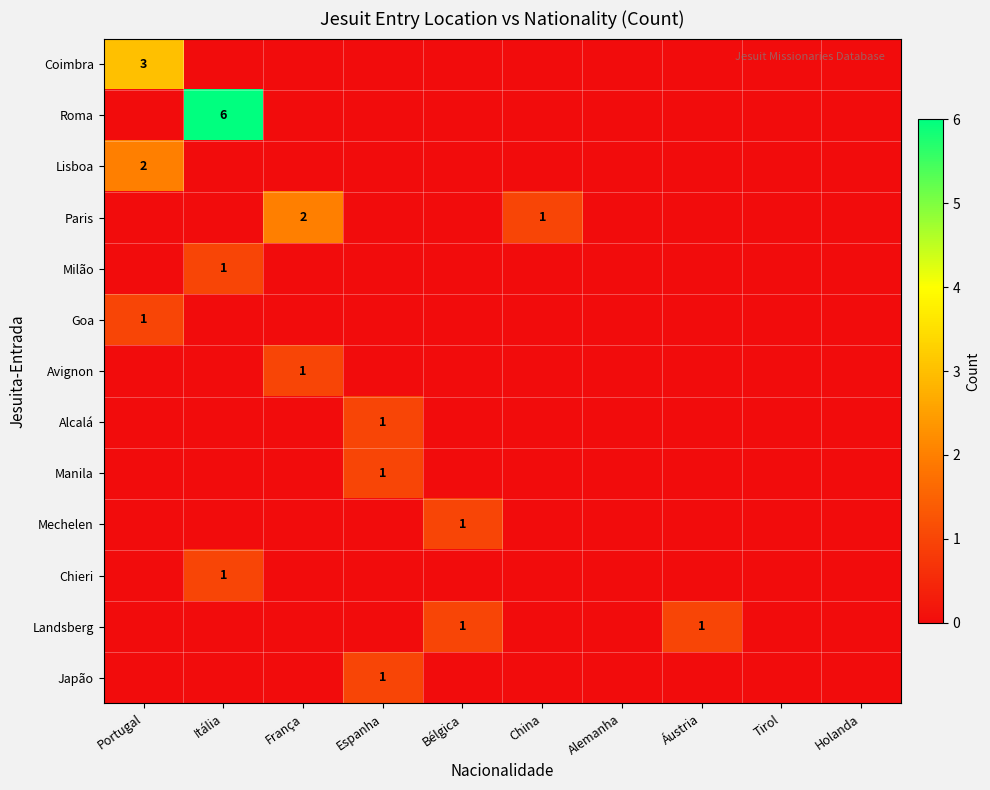

At which category is the sum across all series the highest?

Itália